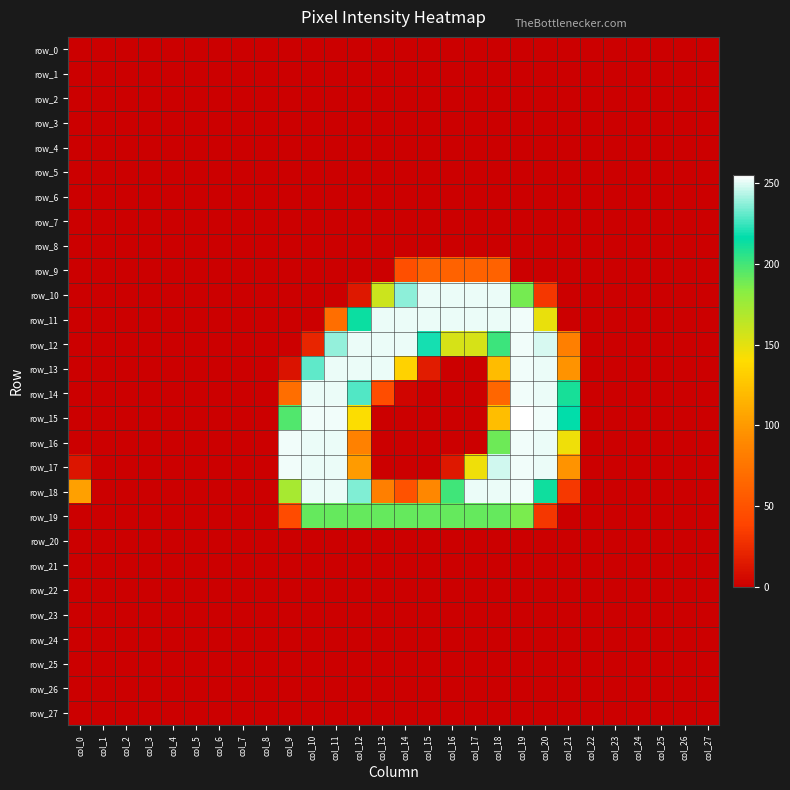

Reading right to left, extract all data points from this chart.

row_0: col_27=0	col_26=0	col_25=0	col_24=0	col_23=0	col_22=0	col_21=0	col_20=0	col_19=0	col_18=0	col_17=0	col_16=0	col_15=0	col_14=0	col_13=0	col_12=0	col_11=0	col_10=0	col_9=0	col_8=0	col_7=0	col_6=0	col_5=0	col_4=0	col_3=0	col_2=0	col_1=0	col_0=0
row_1: col_27=0	col_26=0	col_25=0	col_24=0	col_23=0	col_22=0	col_21=0	col_20=0	col_19=0	col_18=0	col_17=0	col_16=0	col_15=0	col_14=0	col_13=0	col_12=0	col_11=0	col_10=0	col_9=0	col_8=0	col_7=0	col_6=0	col_5=0	col_4=0	col_3=0	col_2=0	col_1=0	col_0=0
row_2: col_27=0	col_26=0	col_25=0	col_24=0	col_23=0	col_22=0	col_21=0	col_20=0	col_19=0	col_18=0	col_17=0	col_16=0	col_15=0	col_14=0	col_13=0	col_12=0	col_11=0	col_10=0	col_9=0	col_8=0	col_7=0	col_6=0	col_5=0	col_4=0	col_3=0	col_2=0	col_1=0	col_0=0
row_3: col_27=0	col_26=0	col_25=0	col_24=0	col_23=0	col_22=0	col_21=0	col_20=0	col_19=0	col_18=0	col_17=0	col_16=0	col_15=0	col_14=0	col_13=0	col_12=0	col_11=0	col_10=0	col_9=0	col_8=0	col_7=0	col_6=0	col_5=0	col_4=0	col_3=0	col_2=0	col_1=0	col_0=0
row_4: col_27=0	col_26=0	col_25=0	col_24=0	col_23=0	col_22=0	col_21=0	col_20=0	col_19=0	col_18=0	col_17=0	col_16=0	col_15=0	col_14=0	col_13=0	col_12=0	col_11=0	col_10=0	col_9=0	col_8=0	col_7=0	col_6=0	col_5=0	col_4=0	col_3=0	col_2=0	col_1=0	col_0=0
row_5: col_27=0	col_26=0	col_25=0	col_24=0	col_23=0	col_22=0	col_21=0	col_20=0	col_19=0	col_18=0	col_17=0	col_16=0	col_15=0	col_14=0	col_13=0	col_12=0	col_11=0	col_10=0	col_9=0	col_8=0	col_7=0	col_6=0	col_5=0	col_4=0	col_3=0	col_2=0	col_1=0	col_0=0
row_6: col_27=0	col_26=0	col_25=0	col_24=0	col_23=0	col_22=0	col_21=0	col_20=0	col_19=0	col_18=0	col_17=0	col_16=0	col_15=0	col_14=0	col_13=0	col_12=0	col_11=0	col_10=0	col_9=0	col_8=0	col_7=0	col_6=0	col_5=0	col_4=0	col_3=0	col_2=0	col_1=0	col_0=0
row_7: col_27=0	col_26=0	col_25=0	col_24=0	col_23=0	col_22=0	col_21=0	col_20=0	col_19=0	col_18=0	col_17=0	col_16=0	col_15=0	col_14=0	col_13=0	col_12=0	col_11=0	col_10=0	col_9=0	col_8=0	col_7=0	col_6=0	col_5=0	col_4=0	col_3=0	col_2=0	col_1=0	col_0=0
row_8: col_27=0	col_26=0	col_25=0	col_24=0	col_23=0	col_22=0	col_21=0	col_20=0	col_19=0	col_18=0	col_17=0	col_16=0	col_15=0	col_14=0	col_13=0	col_12=0	col_11=0	col_10=0	col_9=0	col_8=0	col_7=0	col_6=0	col_5=0	col_4=0	col_3=0	col_2=0	col_1=0	col_0=0
row_9: col_27=0	col_26=0	col_25=0	col_24=0	col_23=0	col_22=0	col_21=0	col_20=0	col_19=0	col_18=61	col_17=61	col_16=61	col_15=61	col_14=47	col_13=0	col_12=0	col_11=0	col_10=0	col_9=0	col_8=0	col_7=0	col_6=0	col_5=0	col_4=0	col_3=0	col_2=0	col_1=0	col_0=0
row_10: col_27=0	col_26=0	col_25=0	col_24=0	col_23=0	col_22=0	col_21=0	col_20=31	col_19=188	col_18=252	col_17=252	col_16=252	col_15=252	col_14=238	col_13=159	col_12=14	col_11=0	col_10=0	col_9=0	col_8=0	col_7=0	col_6=0	col_5=0	col_4=0	col_3=0	col_2=0	col_1=0	col_0=0
row_11: col_27=0	col_26=0	col_25=0	col_24=0	col_23=0	col_22=0	col_21=0	col_20=148	col_19=253	col_18=252	col_17=252	col_16=252	col_15=252	col_14=252	col_13=252	col_12=214	col_11=70	col_10=0	col_9=0	col_8=0	col_7=0	col_6=0	col_5=0	col_4=0	col_3=0	col_2=0	col_1=0	col_0=0
row_12: col_27=0	col_26=0	col_25=0	col_24=0	col_23=0	col_22=0	col_21=83	col_20=249	col_19=253	col_18=202	col_17=155	col_16=155	col_15=220	col_14=252	col_13=252	col_12=252	col_11=239	col_10=21	col_9=0	col_8=0	col_7=0	col_6=0	col_5=0	col_4=0	col_3=0	col_2=0	col_1=0	col_0=0
row_13: col_27=0	col_26=0	col_25=0	col_24=0	col_23=0	col_22=0	col_21=96	col_20=252	col_19=253	col_18=121	col_17=0	col_16=0	col_15=16	col_14=134	col_13=252	col_12=252	col_11=252	col_10=231	col_9=11	col_8=0	col_7=0	col_6=0	col_5=0	col_4=0	col_3=0	col_2=0	col_1=0	col_0=0
row_14: col_27=0	col_26=0	col_25=0	col_24=0	col_23=0	col_22=0	col_21=211	col_20=252	col_19=253	col_18=64	col_17=0	col_16=0	col_15=0	col_14=3	col_13=45	col_12=229	col_11=252	col_10=252	col_9=70	col_8=0	col_7=0	col_6=0	col_5=0	col_4=0	col_3=0	col_2=0	col_1=0	col_0=0
row_15: col_27=0	col_26=0	col_25=0	col_24=0	col_23=0	col_22=0	col_21=217	col_20=253	col_19=255	col_18=122	col_17=0	col_16=0	col_15=0	col_14=0	col_13=0	col_12=141	col_11=253	col_10=253	col_9=197	col_8=0	col_7=0	col_6=0	col_5=0	col_4=0	col_3=0	col_2=0	col_1=0	col_0=0
row_16: col_27=0	col_26=0	col_25=0	col_24=0	col_23=0	col_22=0	col_21=146	col_20=252	col_19=253	col_18=190	col_17=0	col_16=0	col_15=0	col_14=0	col_13=0	col_12=84	col_11=252	col_10=252	col_9=253	col_8=0	col_7=0	col_6=0	col_5=0	col_4=0	col_3=0	col_2=0	col_1=0	col_0=0
row_17: col_27=0	col_26=0	col_25=0	col_24=0	col_23=0	col_22=0	col_21=96	col_20=252	col_19=253	col_18=248	col_17=146	col_16=14	col_15=0	col_14=0	col_13=0	col_12=101	col_11=252	col_10=252	col_9=253	col_8=0	col_7=0	col_6=0	col_5=0	col_4=0	col_3=0	col_2=0	col_1=0	col_0=12
row_18: col_27=0	col_26=0	col_25=0	col_24=0	col_23=0	col_22=0	col_21=32	col_20=213	col_19=253	col_18=252	col_17=252	col_16=201	col_15=89	col_14=49	col_13=83	col_12=236	col_11=252	col_10=252	col_9=172	col_8=0	col_7=0	col_6=0	col_5=0	col_4=0	col_3=0	col_2=0	col_1=0	col_0=104
row_19: col_27=0	col_26=0	col_25=0	col_24=0	col_23=0	col_22=0	col_21=0	col_20=31	col_19=187	col_18=192	col_17=192	col_16=192	col_15=192	col_14=192	col_13=192	col_12=192	col_11=192	col_10=192	col_9=44	col_8=0	col_7=0	col_6=0	col_5=0	col_4=0	col_3=0	col_2=0	col_1=0	col_0=0
row_20: col_27=0	col_26=0	col_25=0	col_24=0	col_23=0	col_22=0	col_21=0	col_20=0	col_19=0	col_18=0	col_17=0	col_16=0	col_15=0	col_14=0	col_13=0	col_12=0	col_11=0	col_10=0	col_9=0	col_8=0	col_7=0	col_6=0	col_5=0	col_4=0	col_3=0	col_2=0	col_1=0	col_0=0
row_21: col_27=0	col_26=0	col_25=0	col_24=0	col_23=0	col_22=0	col_21=0	col_20=0	col_19=0	col_18=0	col_17=0	col_16=0	col_15=0	col_14=0	col_13=0	col_12=0	col_11=0	col_10=0	col_9=0	col_8=0	col_7=0	col_6=0	col_5=0	col_4=0	col_3=0	col_2=0	col_1=0	col_0=0
row_22: col_27=0	col_26=0	col_25=0	col_24=0	col_23=0	col_22=0	col_21=0	col_20=0	col_19=0	col_18=0	col_17=0	col_16=0	col_15=0	col_14=0	col_13=0	col_12=0	col_11=0	col_10=0	col_9=0	col_8=0	col_7=0	col_6=0	col_5=0	col_4=0	col_3=0	col_2=0	col_1=0	col_0=0
row_23: col_27=0	col_26=0	col_25=0	col_24=0	col_23=0	col_22=0	col_21=0	col_20=0	col_19=0	col_18=0	col_17=0	col_16=0	col_15=0	col_14=0	col_13=0	col_12=0	col_11=0	col_10=0	col_9=0	col_8=0	col_7=0	col_6=0	col_5=0	col_4=0	col_3=0	col_2=0	col_1=0	col_0=0
row_24: col_27=0	col_26=0	col_25=0	col_24=0	col_23=0	col_22=0	col_21=0	col_20=0	col_19=0	col_18=0	col_17=0	col_16=0	col_15=0	col_14=0	col_13=0	col_12=0	col_11=0	col_10=0	col_9=0	col_8=0	col_7=0	col_6=0	col_5=0	col_4=0	col_3=0	col_2=0	col_1=0	col_0=0
row_25: col_27=0	col_26=0	col_25=0	col_24=0	col_23=0	col_22=0	col_21=0	col_20=0	col_19=0	col_18=0	col_17=0	col_16=0	col_15=0	col_14=0	col_13=0	col_12=0	col_11=0	col_10=0	col_9=0	col_8=0	col_7=0	col_6=0	col_5=0	col_4=0	col_3=0	col_2=0	col_1=0	col_0=0
row_26: col_27=0	col_26=0	col_25=0	col_24=0	col_23=0	col_22=0	col_21=0	col_20=0	col_19=0	col_18=0	col_17=0	col_16=0	col_15=0	col_14=0	col_13=0	col_12=0	col_11=0	col_10=0	col_9=0	col_8=0	col_7=0	col_6=0	col_5=0	col_4=0	col_3=0	col_2=0	col_1=0	col_0=0
row_27: col_27=0	col_26=0	col_25=0	col_24=0	col_23=0	col_22=0	col_21=0	col_20=0	col_19=0	col_18=0	col_17=0	col_16=0	col_15=0	col_14=0	col_13=0	col_12=0	col_11=0	col_10=0	col_9=0	col_8=0	col_7=0	col_6=0	col_5=0	col_4=0	col_3=0	col_2=0	col_1=0	col_0=0